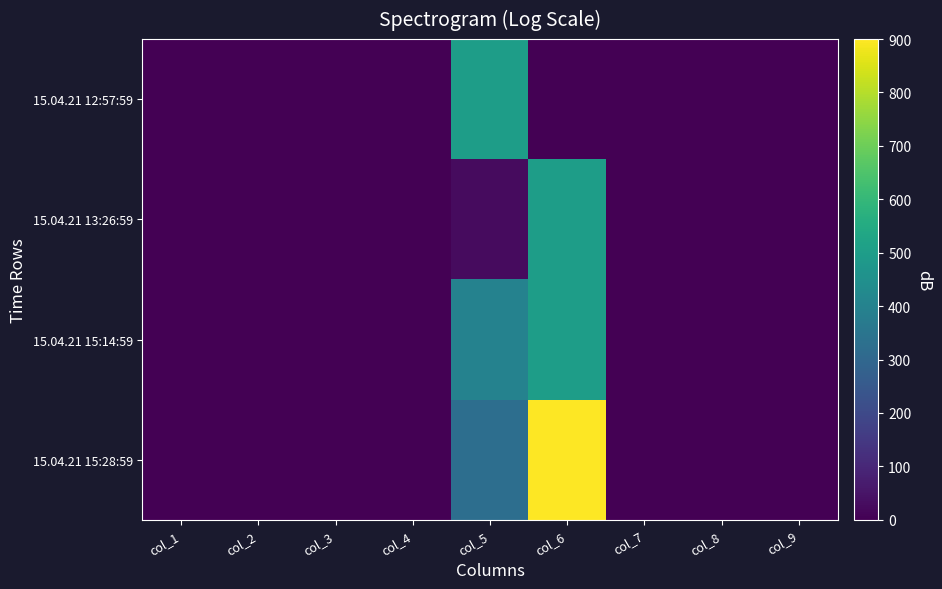

Reading left to right, transcribe all the data shown in this chart.

15.04.21 12:57:59: col_1=1.5	col_2=1.5	col_3=1.5	col_4=1.5	col_5=500.0	col_6=0.0	col_7=1.5	col_8=0.3	col_9=1.6
15.04.21 13:26:59: col_1=0.3	col_2=0.3	col_3=0.3	col_4=0.3	col_5=25.0	col_6=500.0	col_7=1.4	col_8=0.3	col_9=1.3
15.04.21 15:14:59: col_1=0.3	col_2=0.3	col_3=0.3	col_4=0.3	col_5=400.0	col_6=500.0	col_7=0.9	col_8=0.1	col_9=0.9
15.04.21 15:28:59: col_1=0.1	col_2=0.1	col_3=0.1	col_4=0.1	col_5=325.0	col_6=900.0	col_7=0.7	col_8=0.1	col_9=0.9